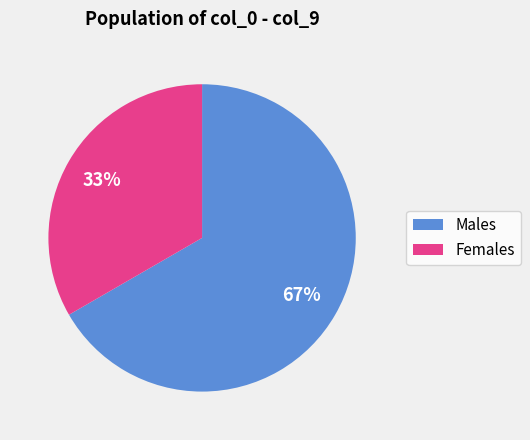

True or false: Males accounts for 81% of the total.

False